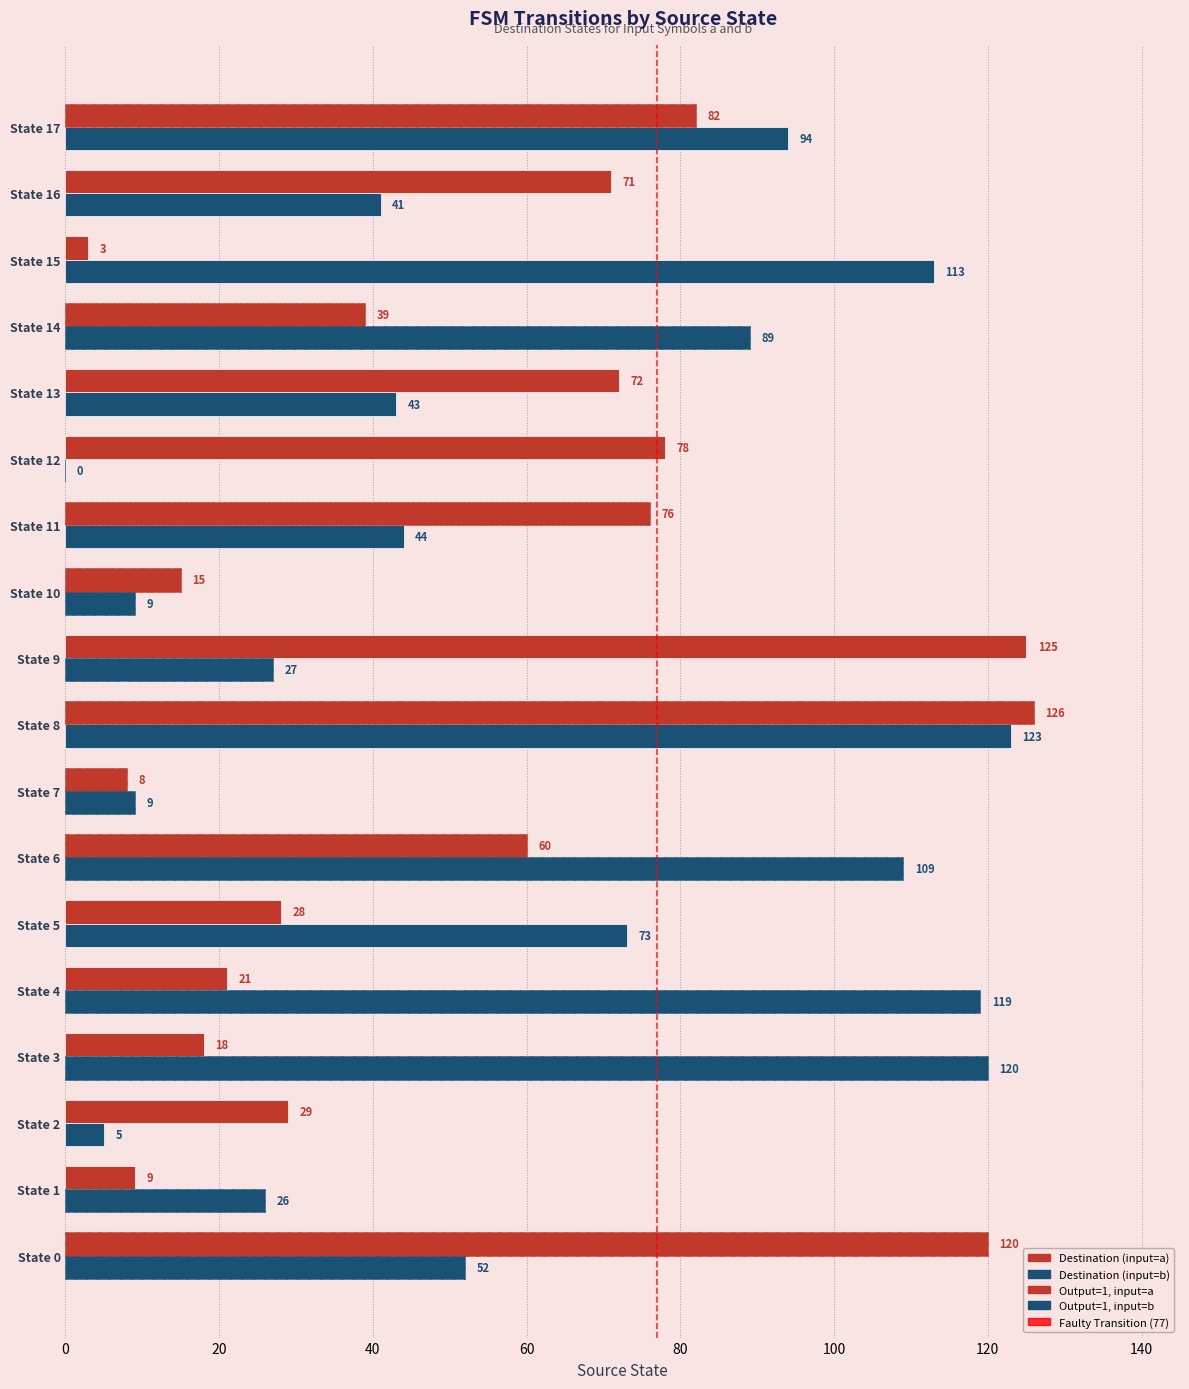

Which series has the largest range (max minus min)?

destination_state_a